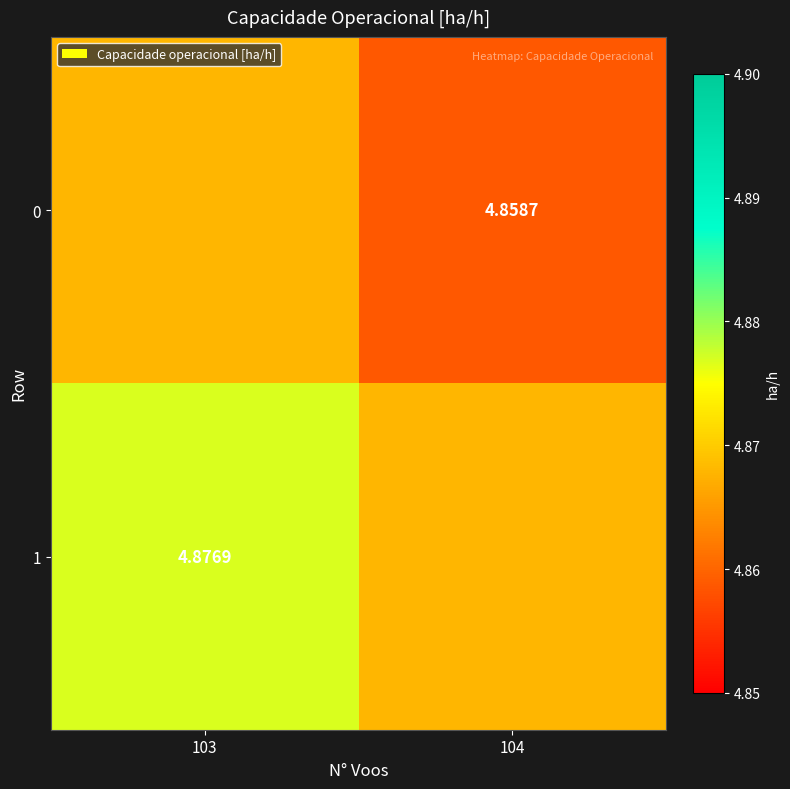

Rank the series at 103 from highest to lowest value.

1, 0